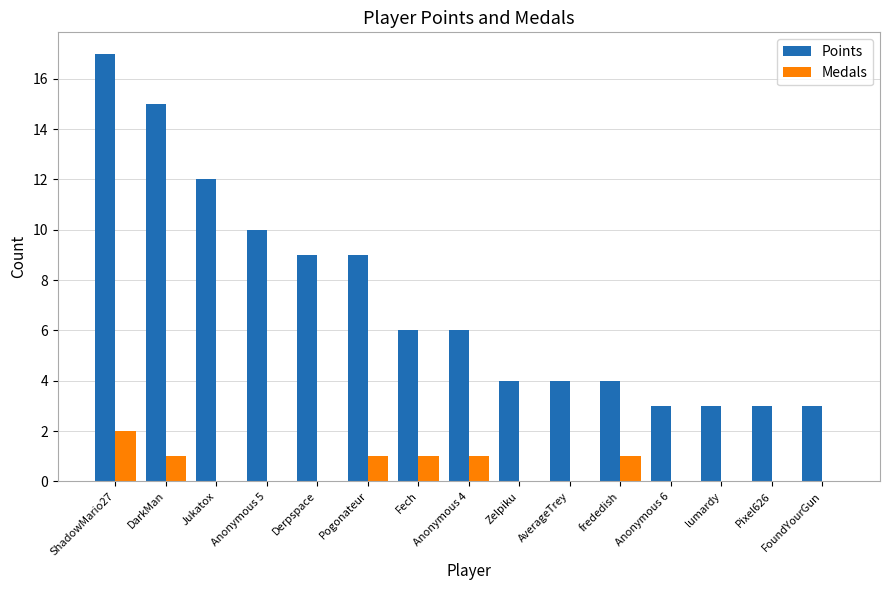

How many distinct data groups are displayed?

2